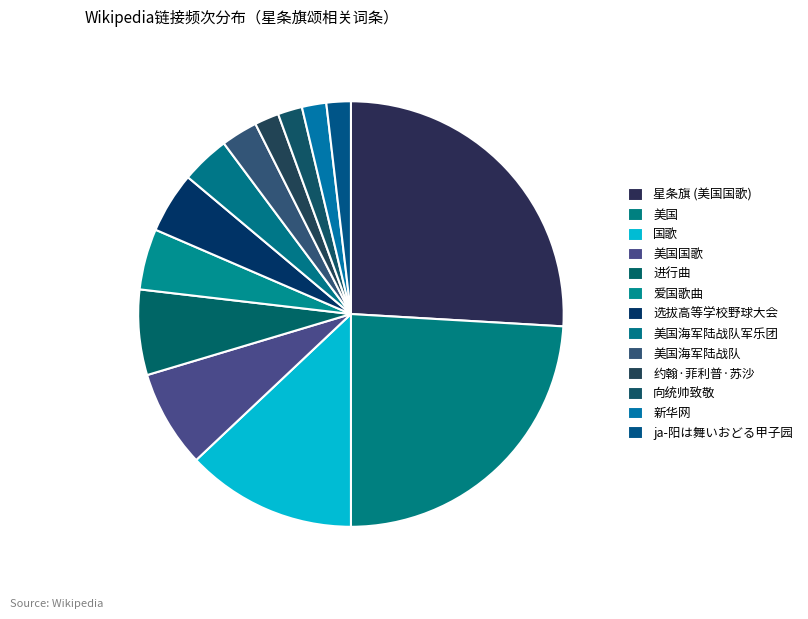

To the nearest percent, what is the combined percentage of 美国 and 新华网?

26%